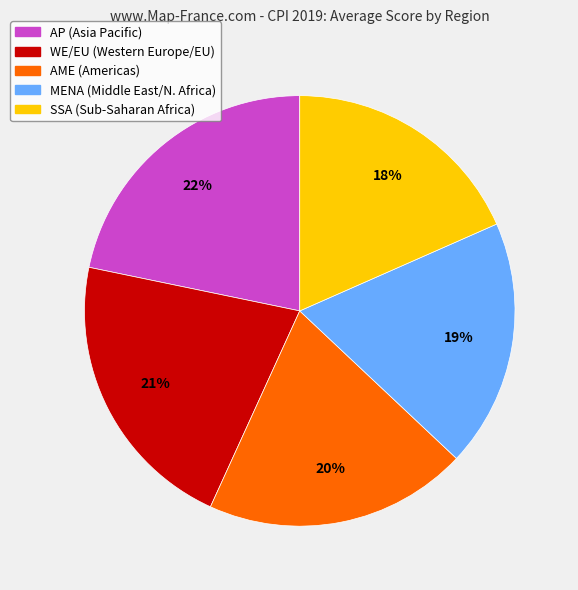

Does any single category account for the majority?

No